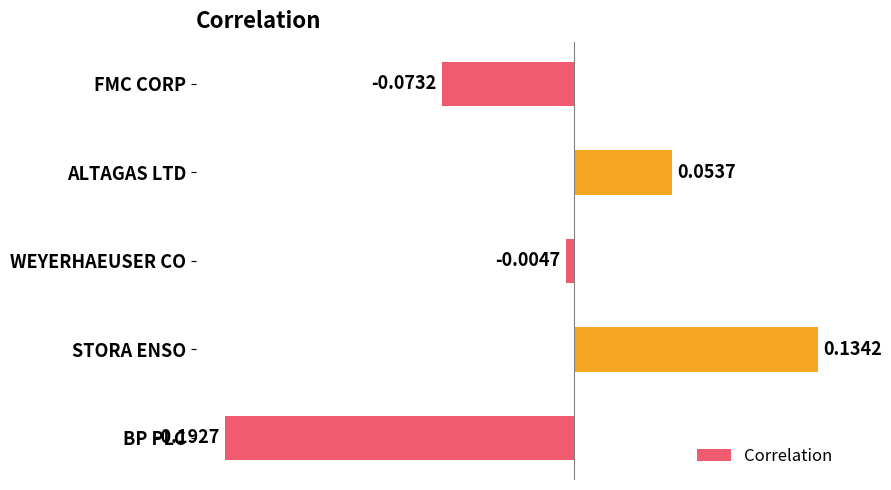

What is the difference between the maximum and minimum values?

0.3